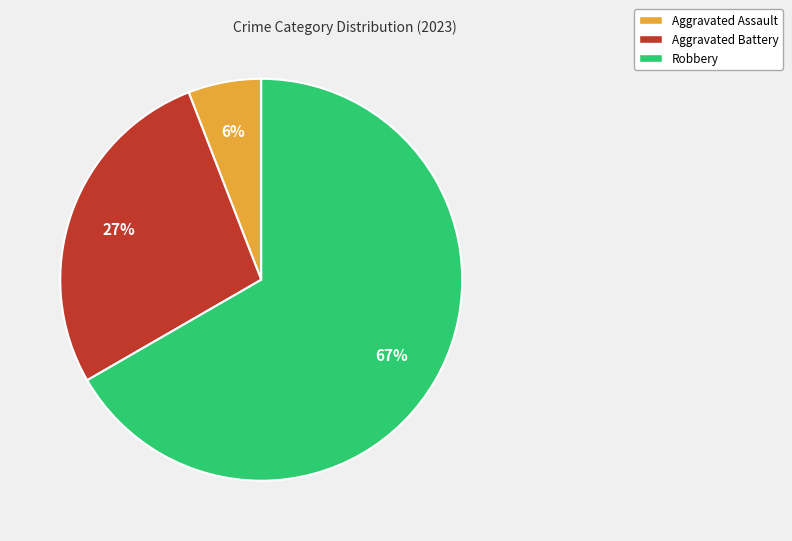

To the nearest percent, what is the average slice percentage?

33%